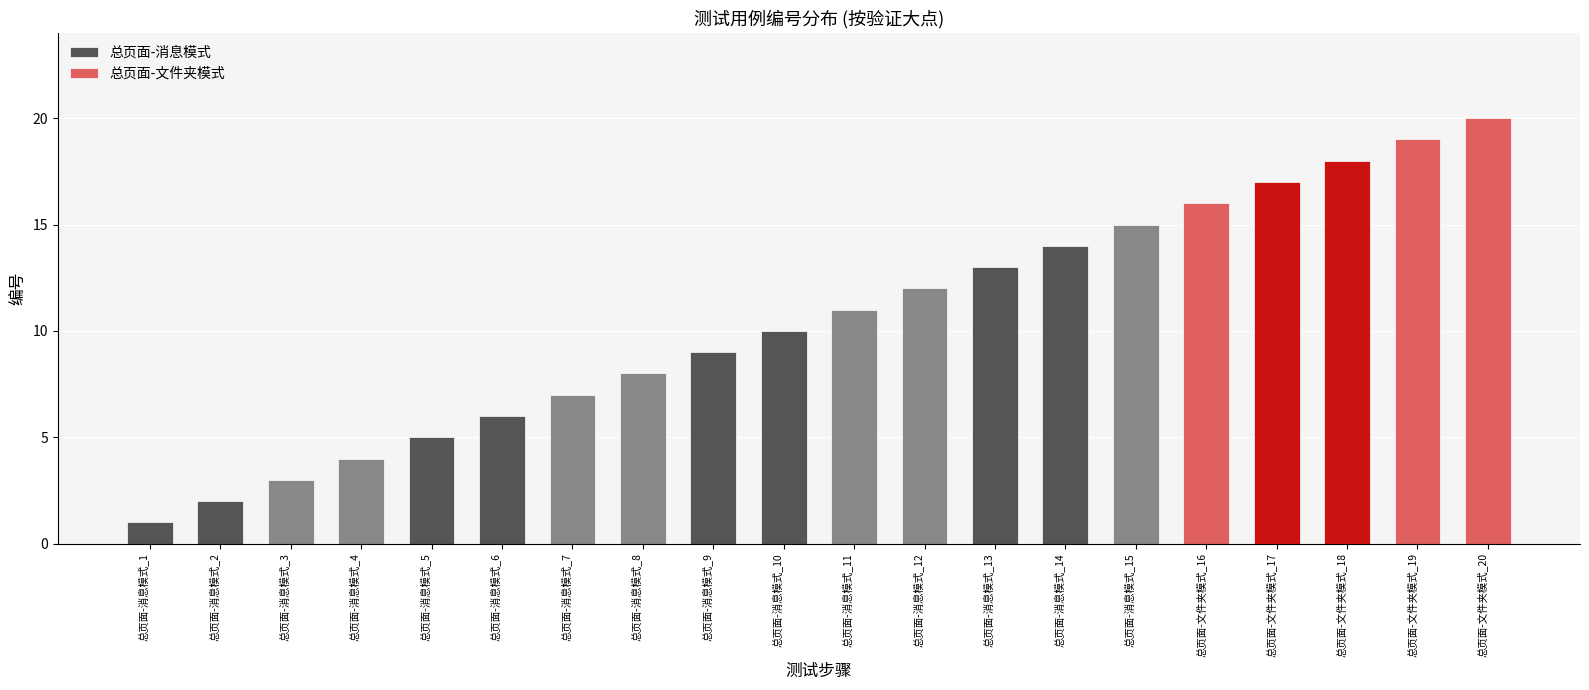

Is it true that the value at 总页面-消息模式_2 is 1?

False